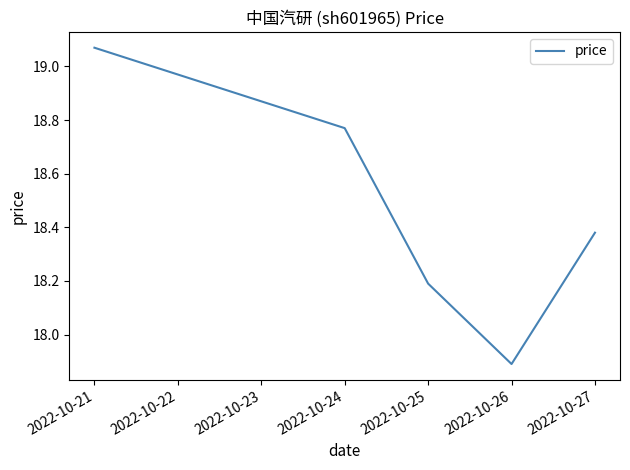

What is the difference between the second highest and minimum values?

0.9